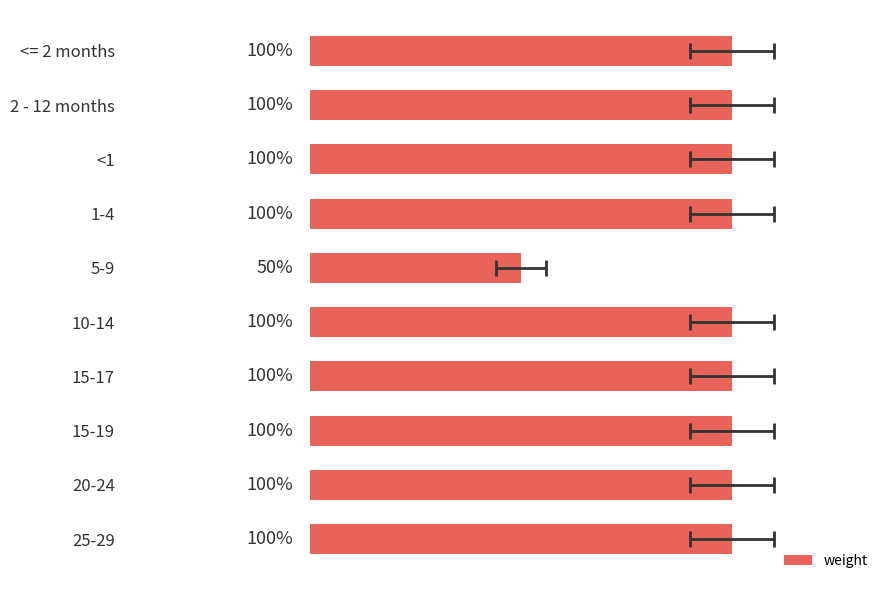

How many bars are there in total?

10